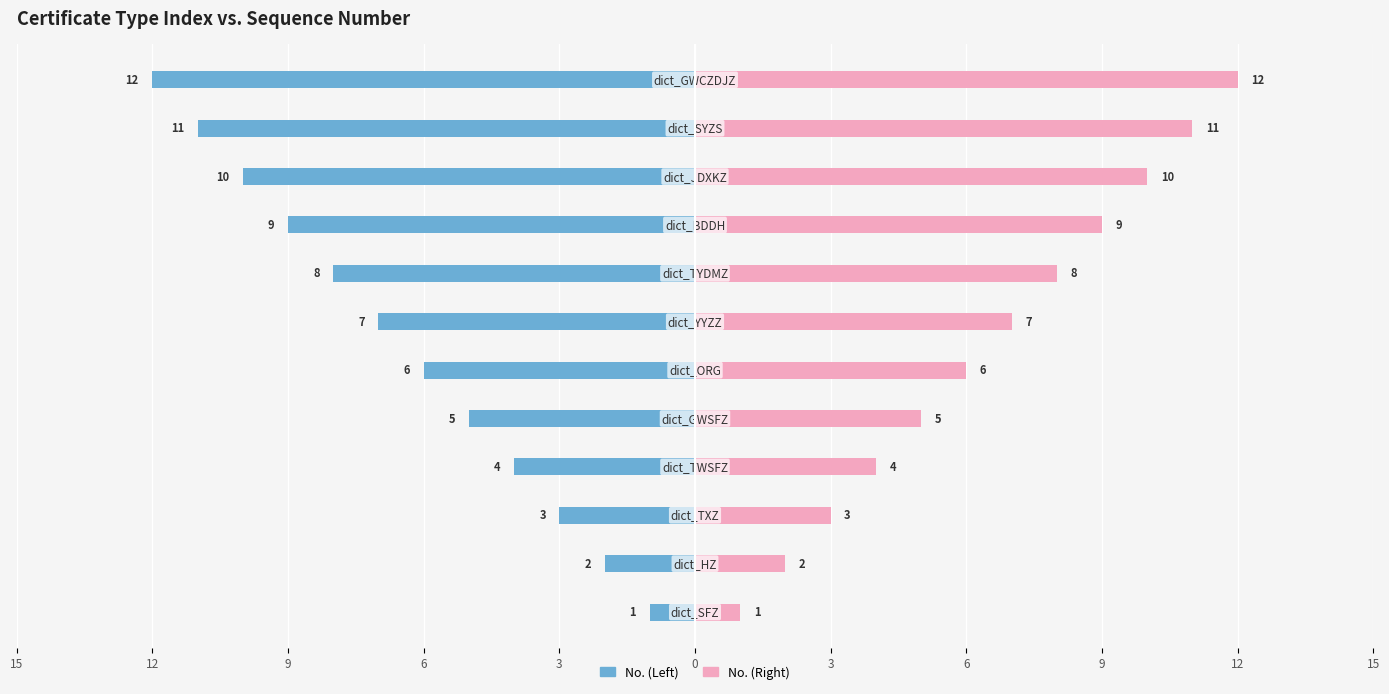

Which series changed the most between 6 and 9?

No. (Left)